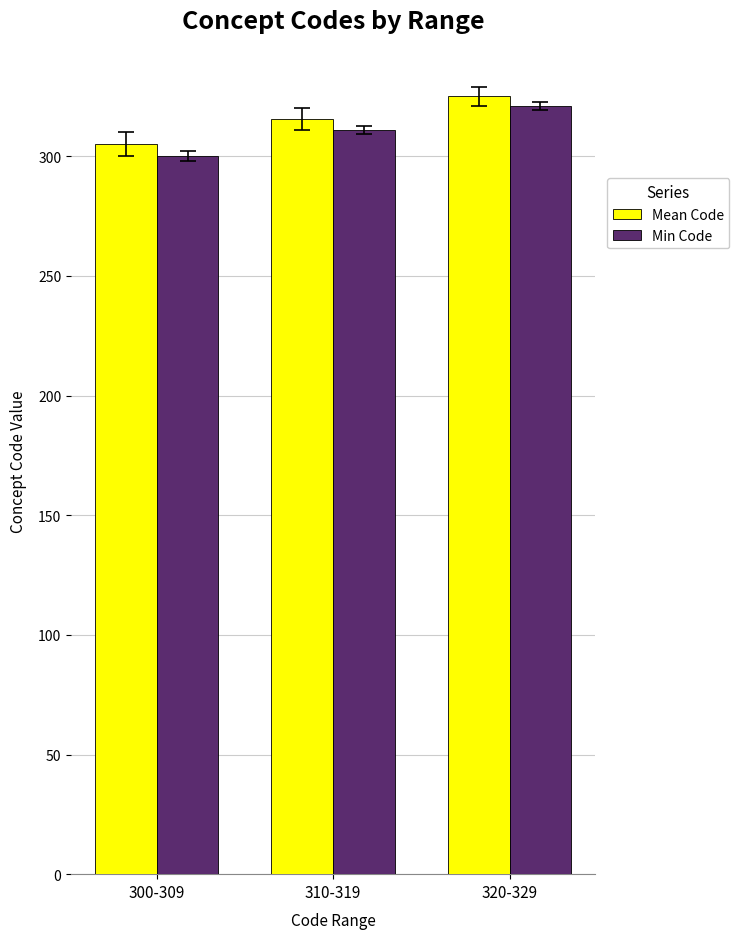

Which series has the largest total across all categories?

Mean Code